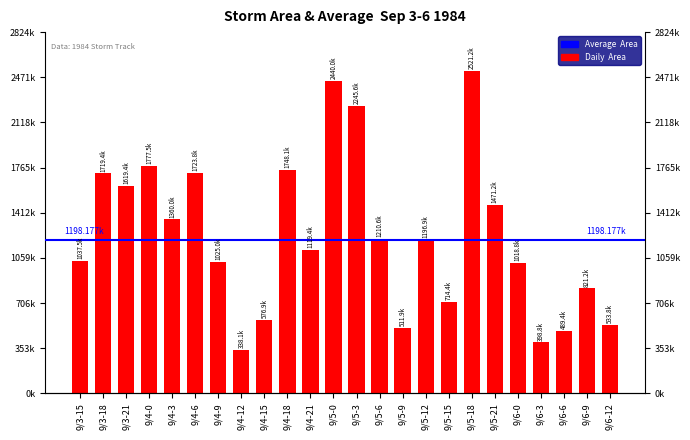

Which category has the lowest value across all series?

9/4-12